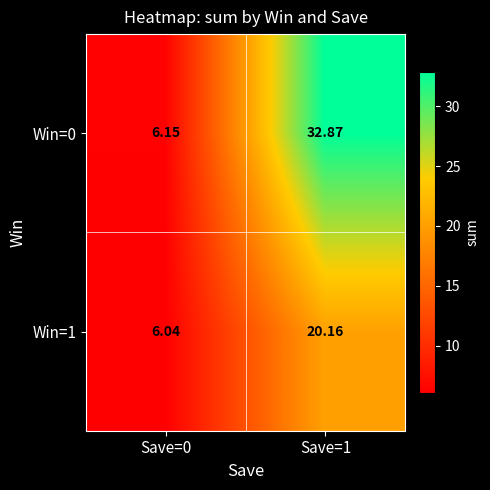

Is the value of Win=0 at Save=0 greater than the value of Win=1 at Save=0?

Yes